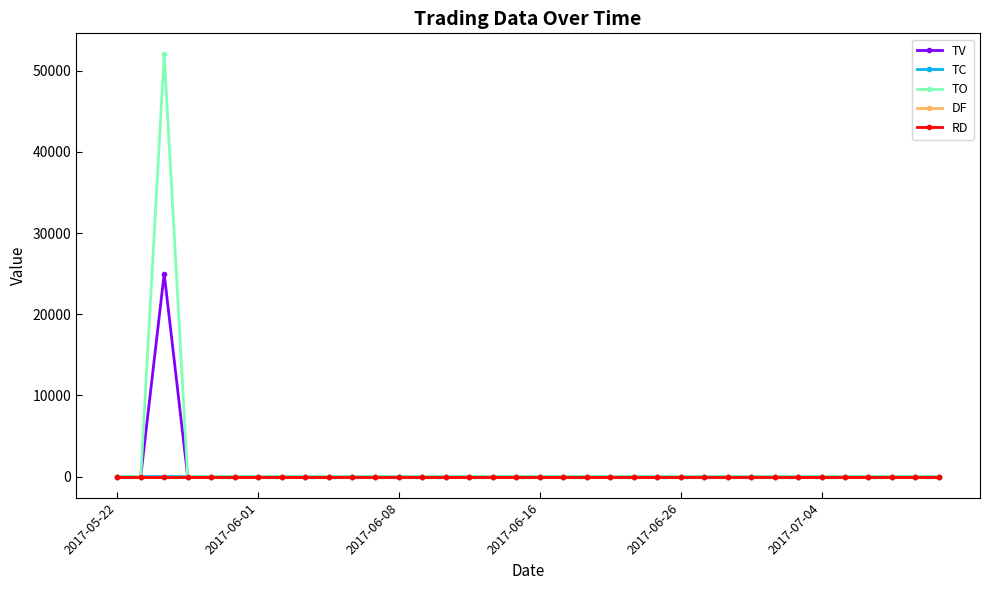

Does the chart have visible grid lines?

No